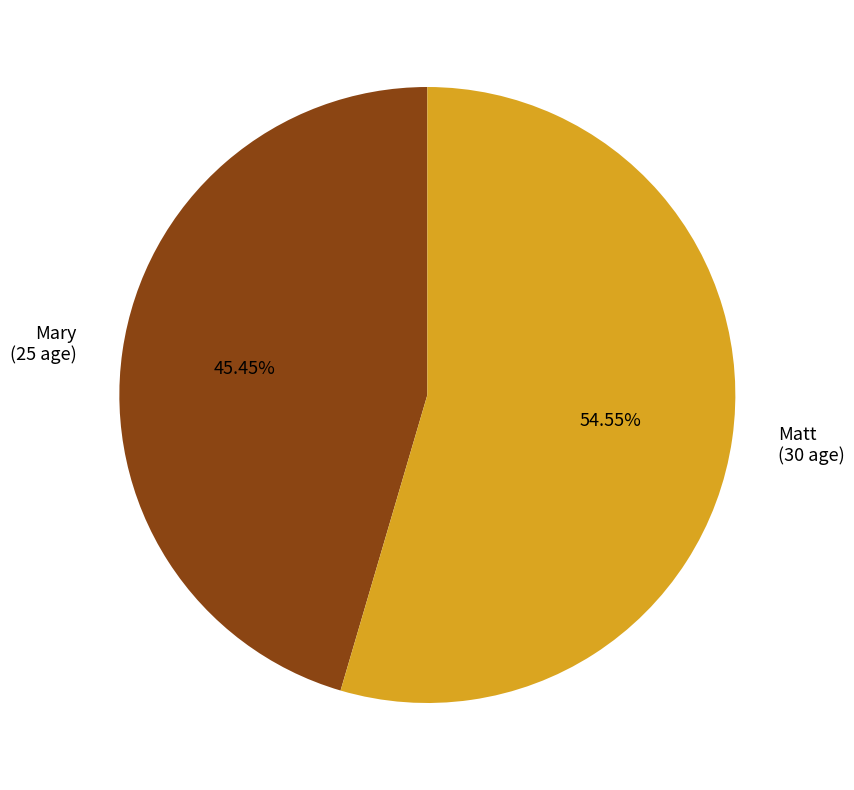

Rank the categories by value from highest to lowest.

Matt, Mary